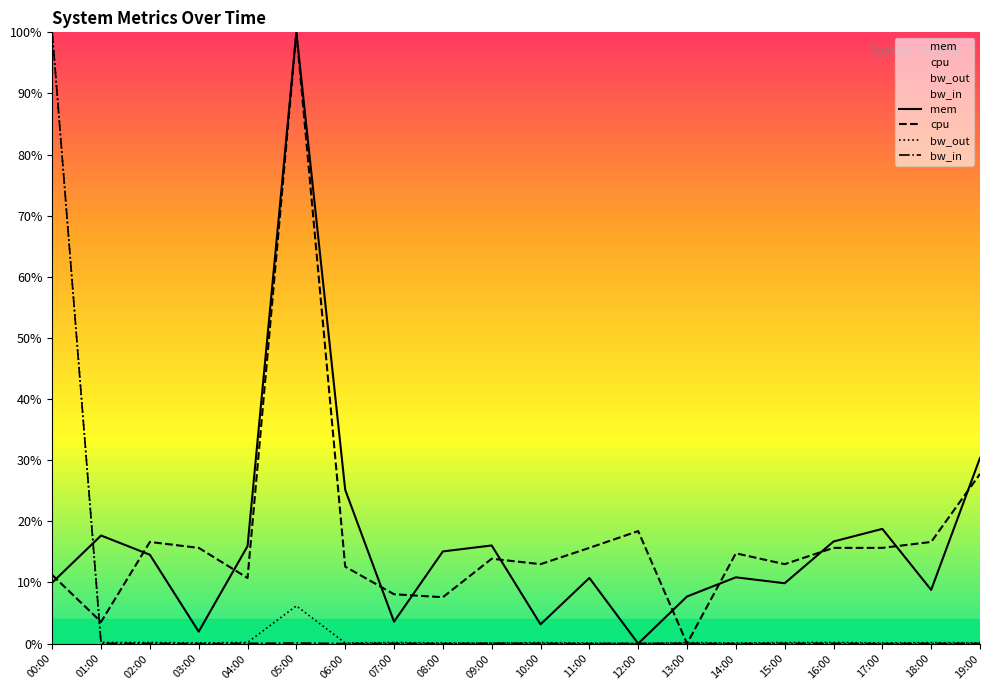

Which series changed the most between 07:00 and 19:00?

mem